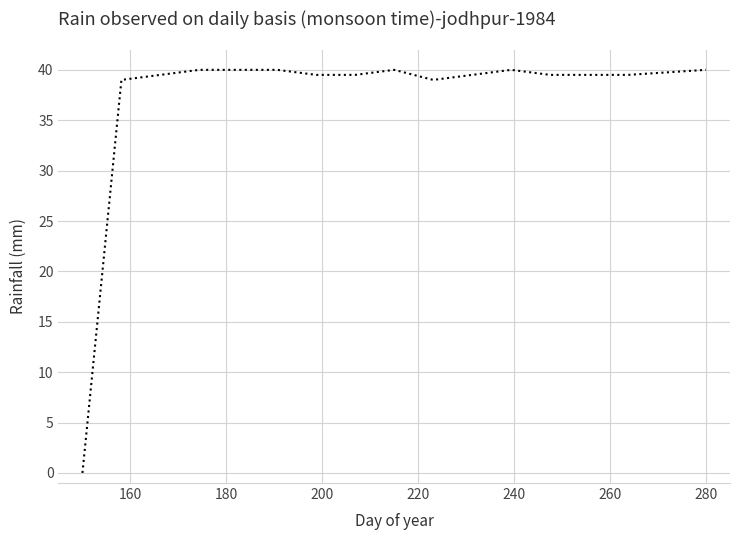

What is the greatest value displayed?

40.0